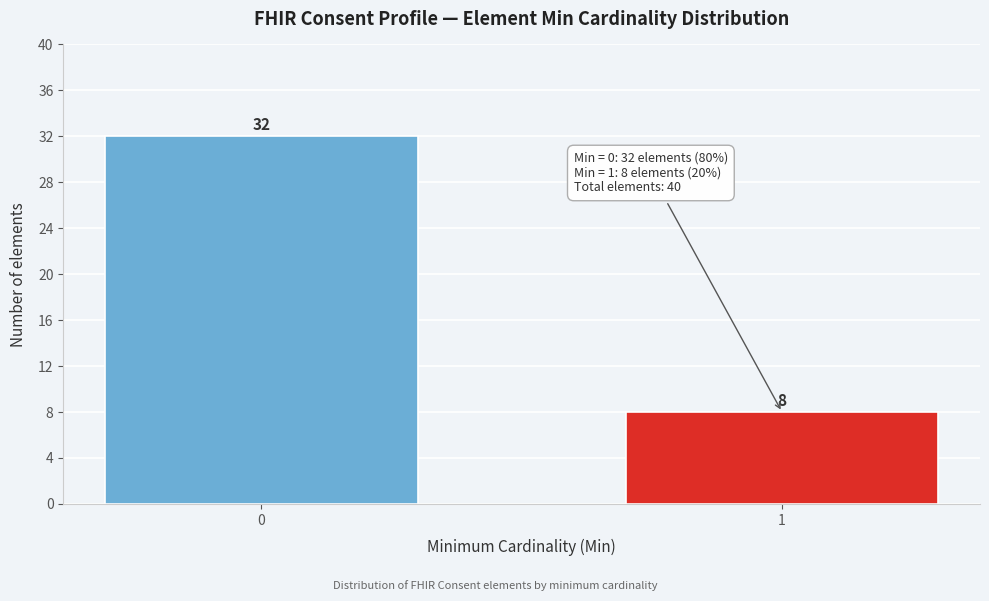

Reading left to right, extract all data points from this chart.

0=32	1=8